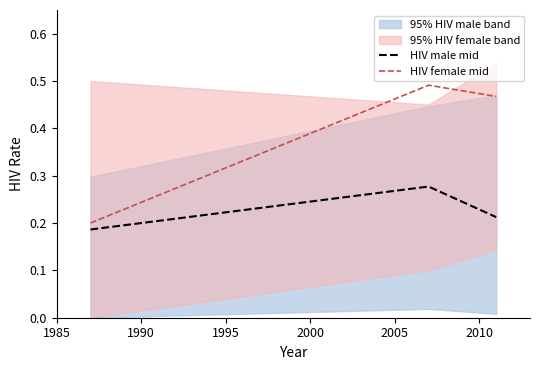

Which series has the largest total across all categories?

HIV female mid